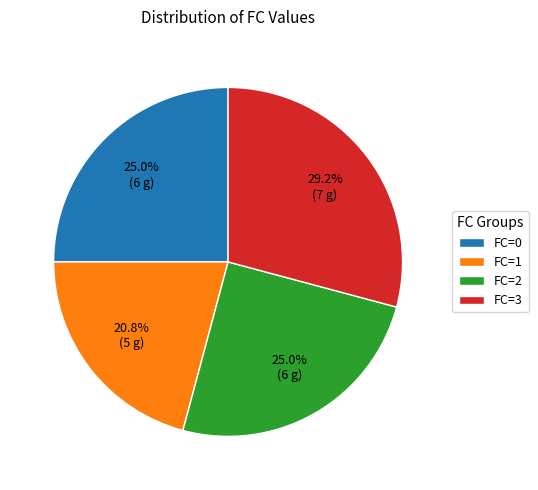

What portion of the pie excludes FC=3?

70.8%